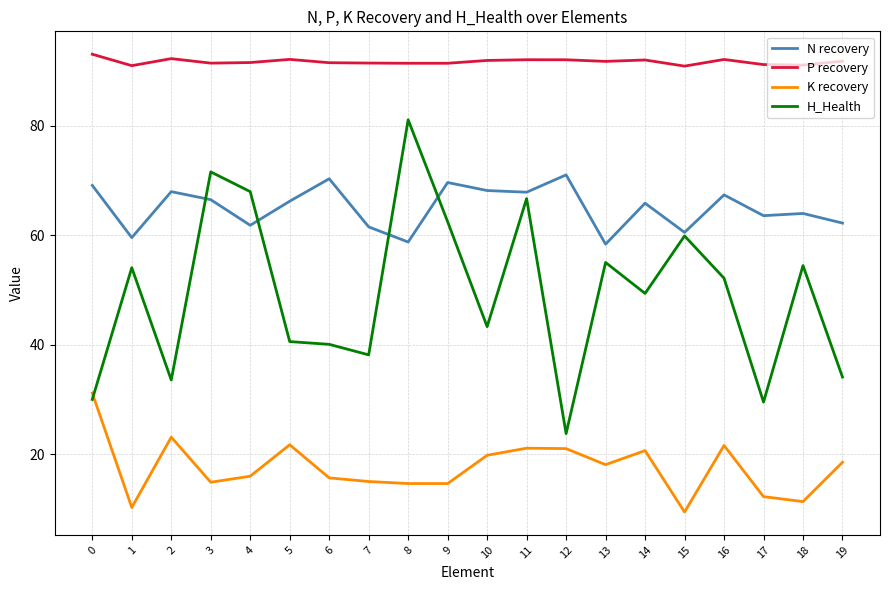

Which series has the largest range (max minus min)?

H_Health